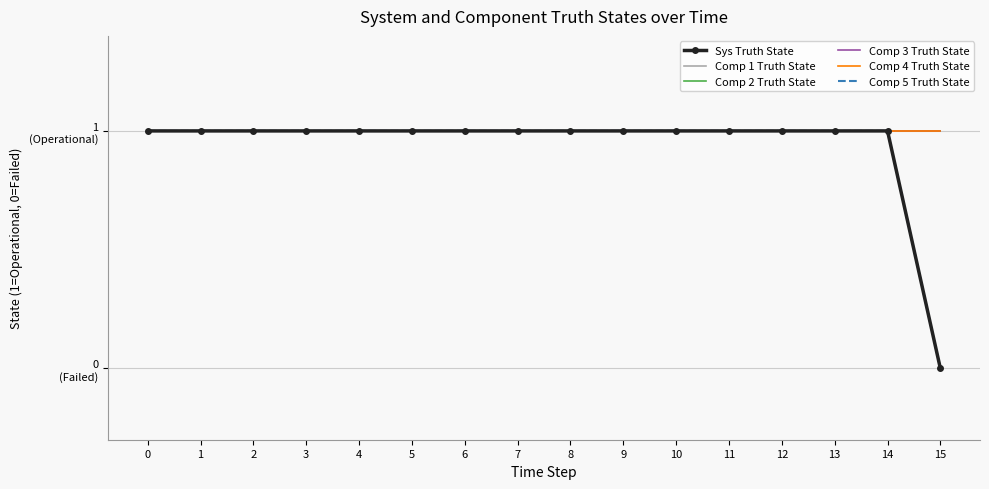

What is the average value of the Comp 1 Truth State series?

1